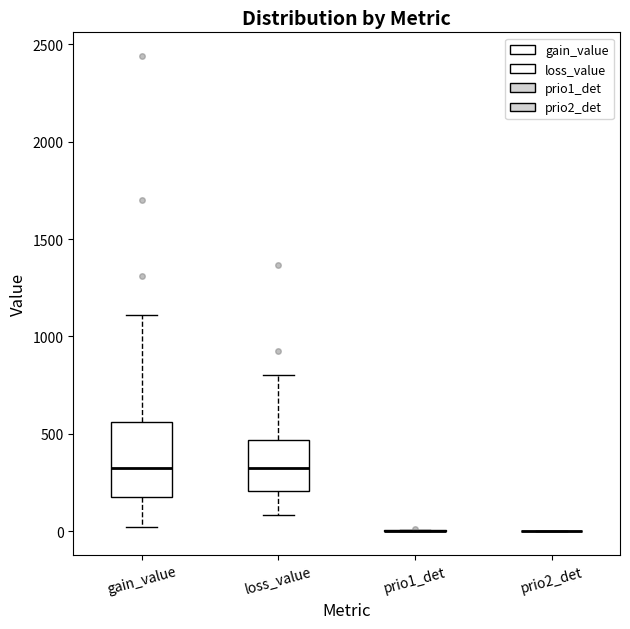

Comparing the boxes themselves (not the whiskers), which one is the tallest?

gain_value